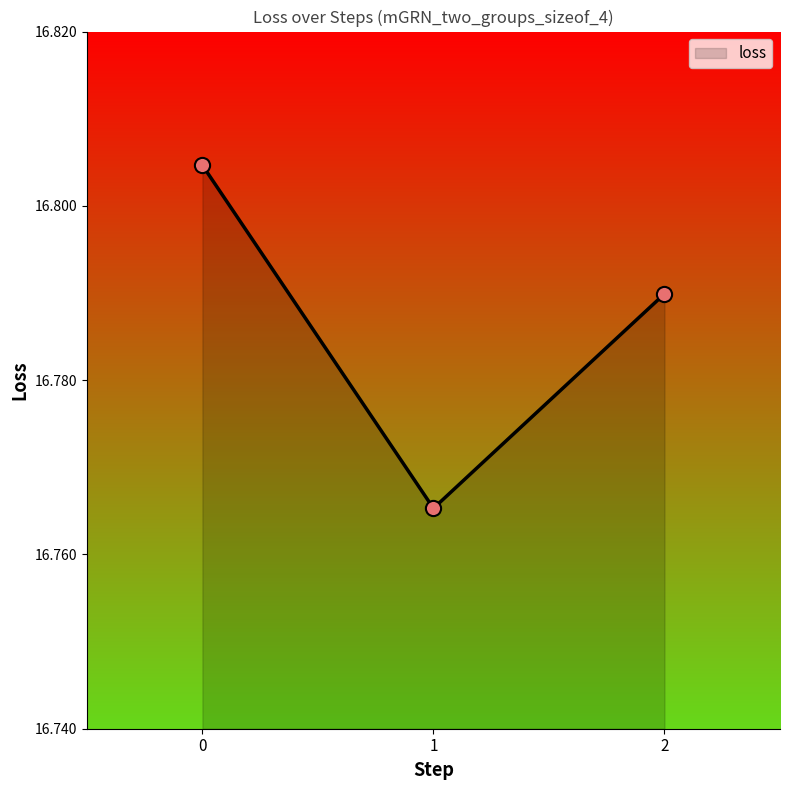

Approximately how many times larger is the value at 1 compared to 2?

1.0